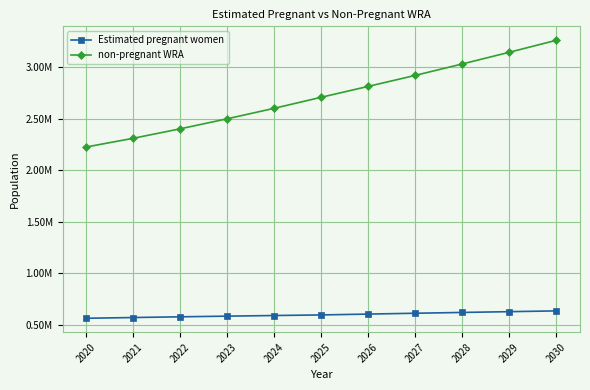

Is this an area chart (filled region under the line)?

No